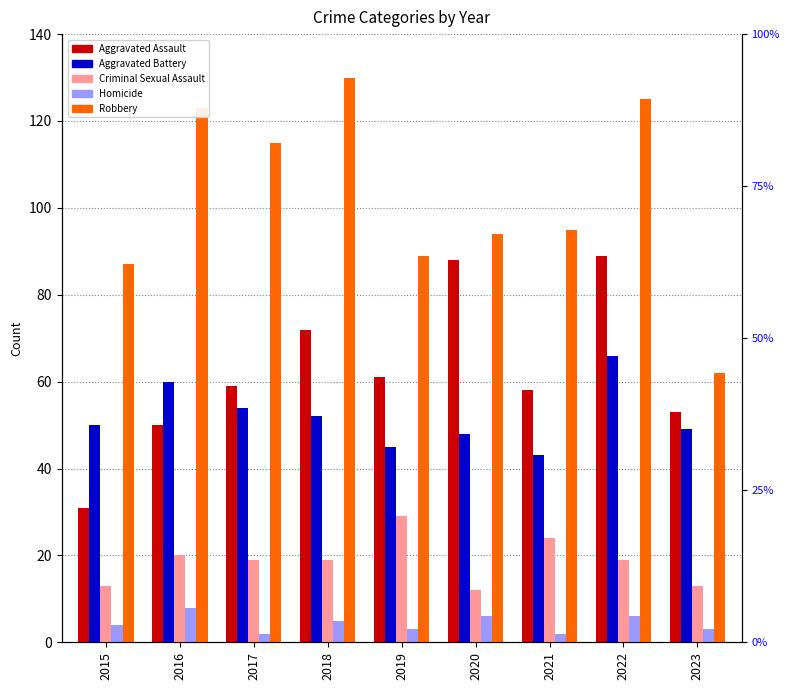

At which label does Homicide first exceed 4?

2016